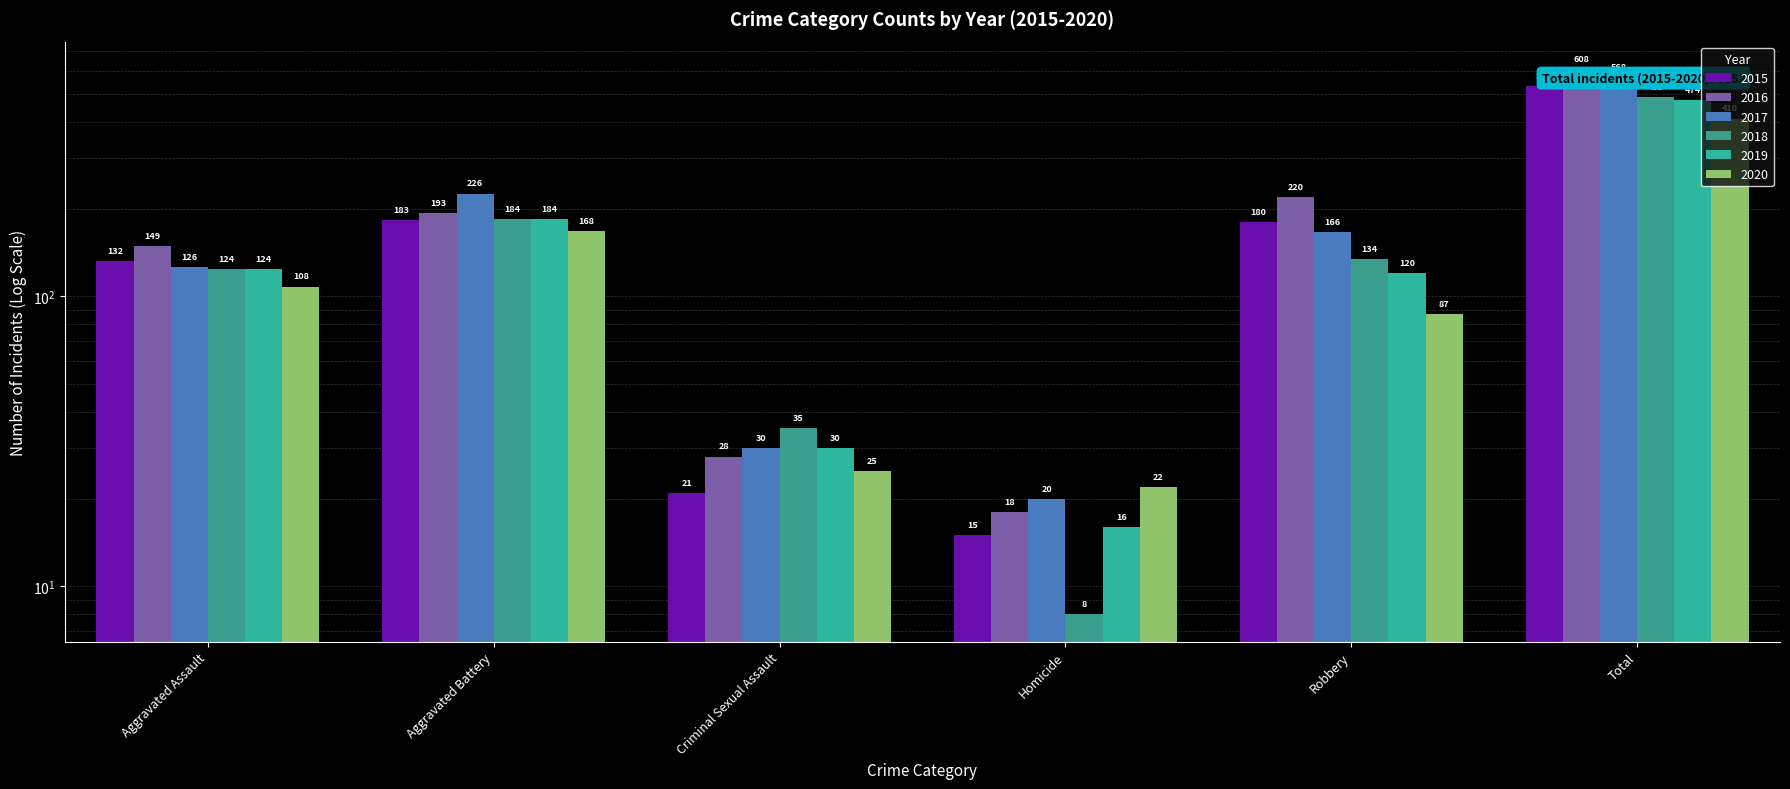

Are the bars horizontal?

No